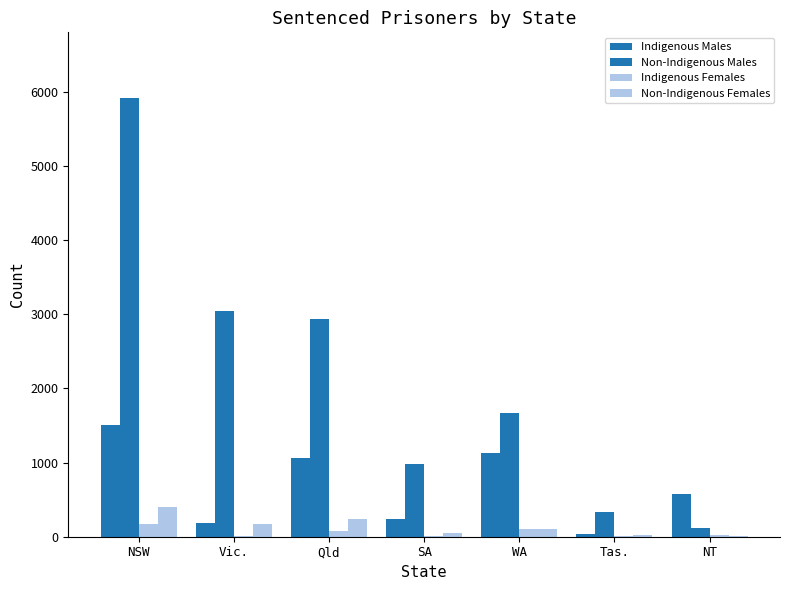

What is the value of the Indigenous Females bar at the 2nd from the left?

7